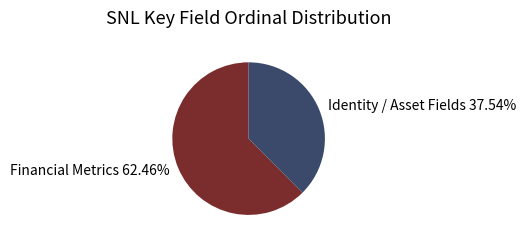

Which slice is the smallest?

Identity / Asset Fields 37.54%